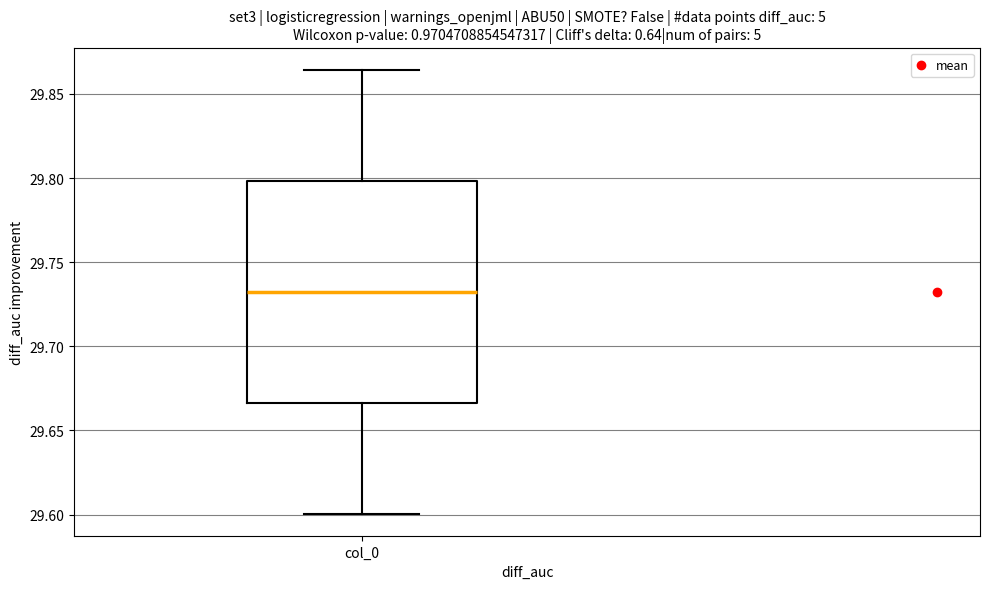

Where does the median line of the box for col_0 sit on the y-axis? The values are not printed on the chart, so give them approximately, as read against the axis.

29.730